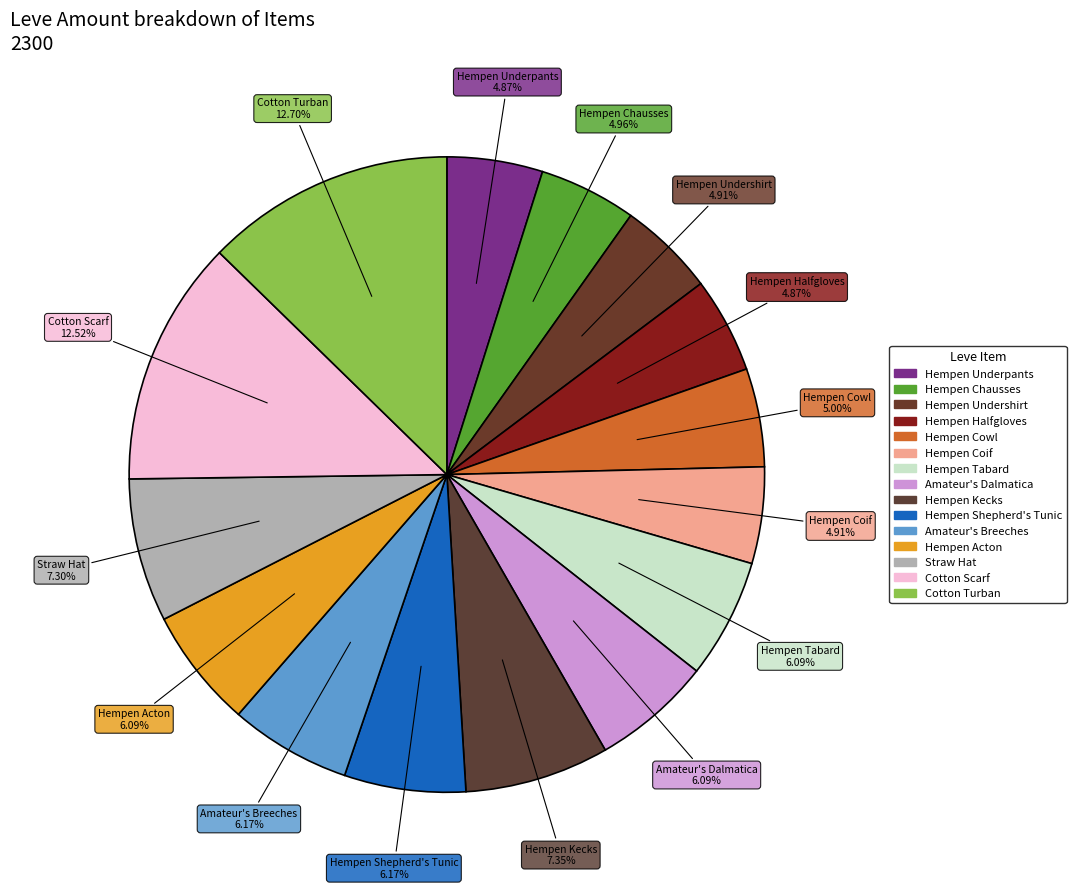

Is it true that Cotton Turban is 19% of the pie?

False